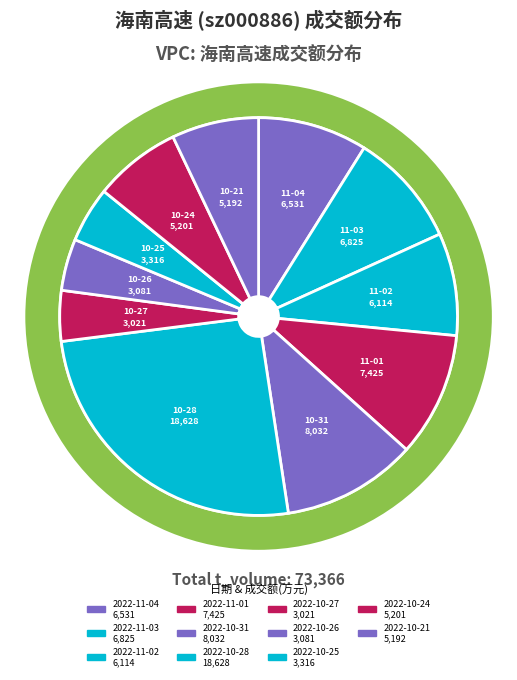

Rank the categories by value from highest to lowest.

2022-10-28, 2022-10-31, 2022-11-01, 2022-11-03, 2022-11-04, 2022-11-02, 2022-10-24, 2022-10-21, 2022-10-25, 2022-10-26, 2022-10-27